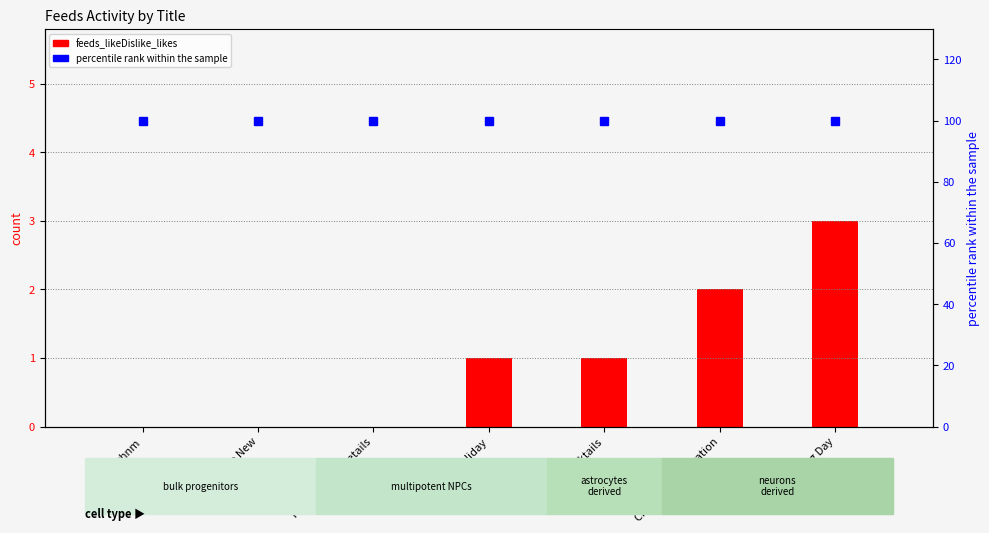

How many data points in feeds_likeDislike_likes are above 1?

2